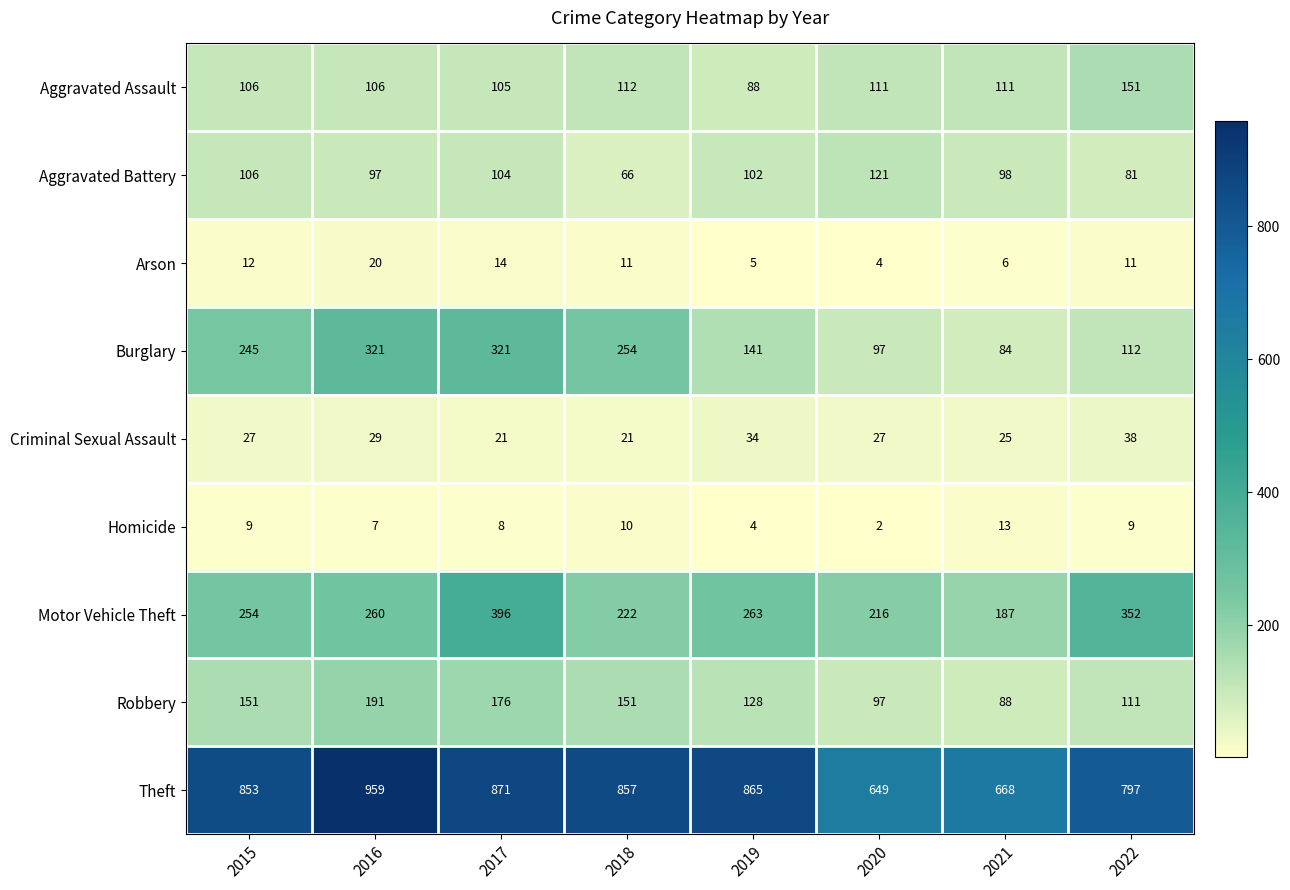

What is the approximate value of Theft at 2019, to the nearest 5?

865